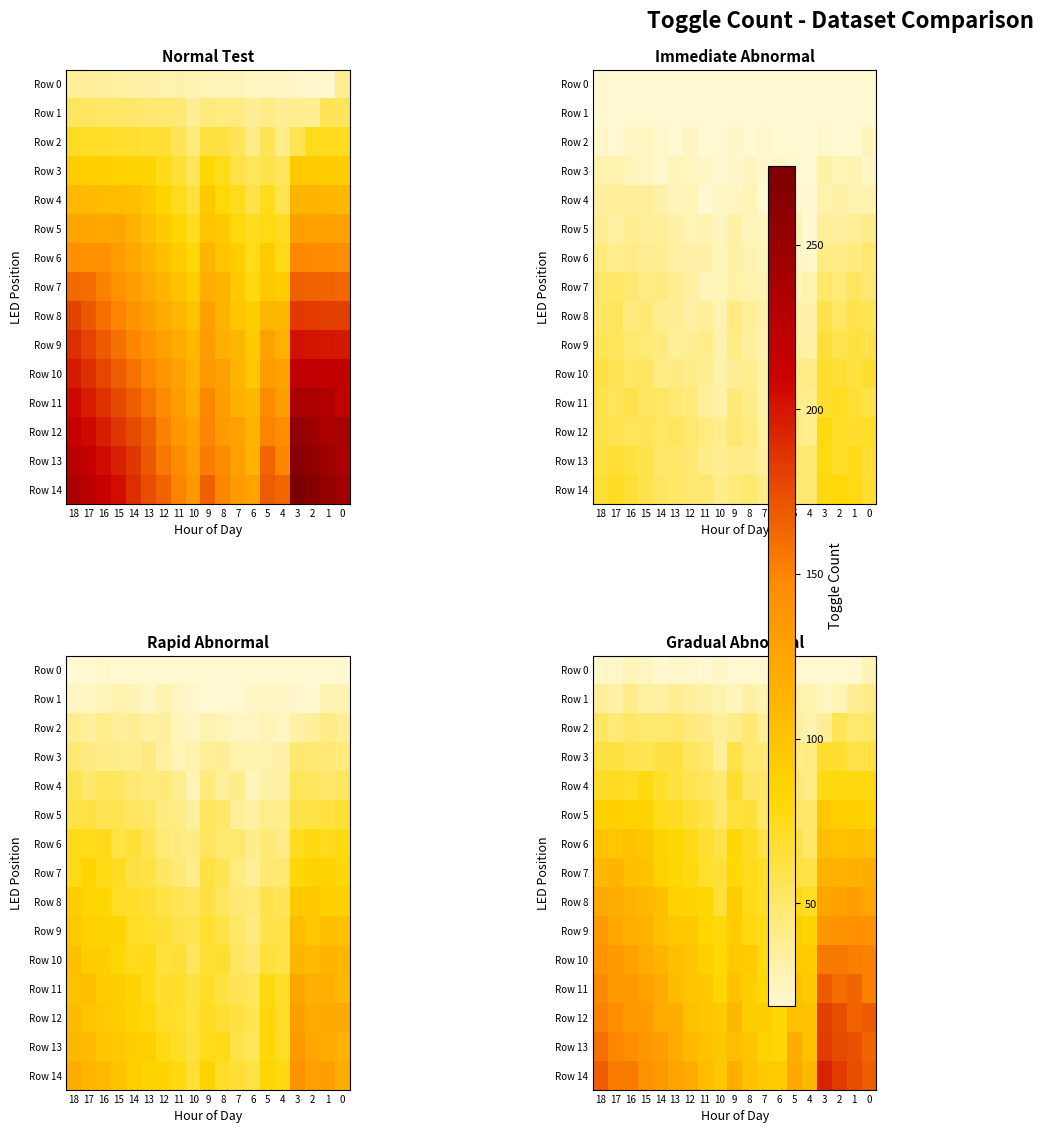

True or false: row_12 has a value of 55.0 at 15.

False